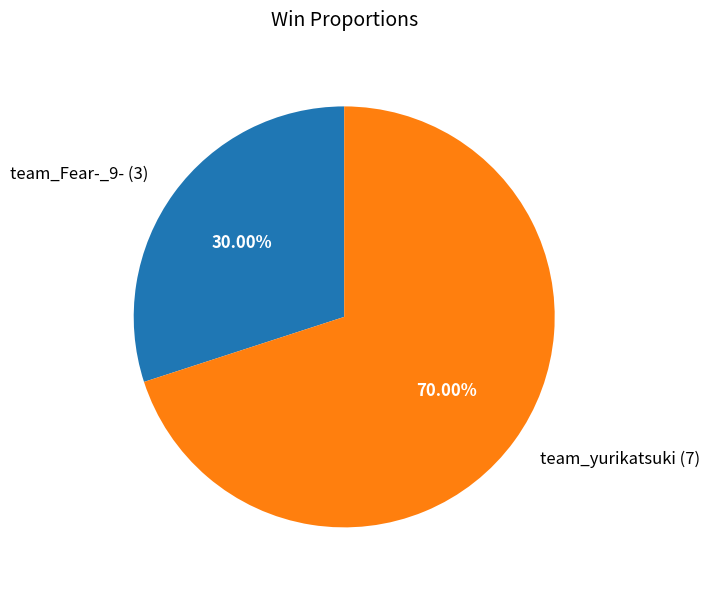

Is it true that team_yurikatsuki is 80% of the pie?

False